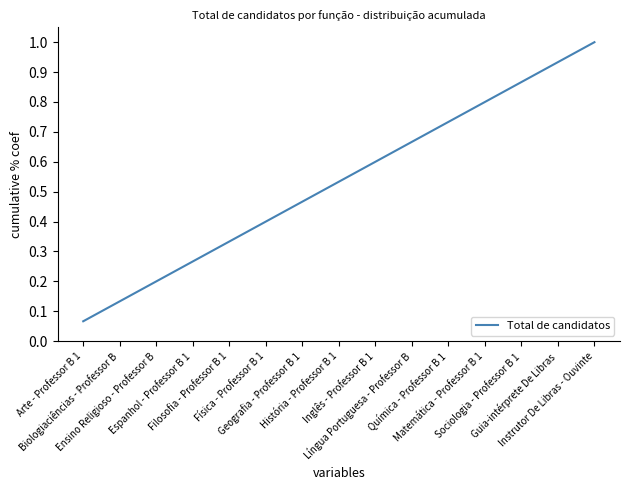

Which label corresponds to the largest value in the chart?

Instrutor De Libras - Ouvinte